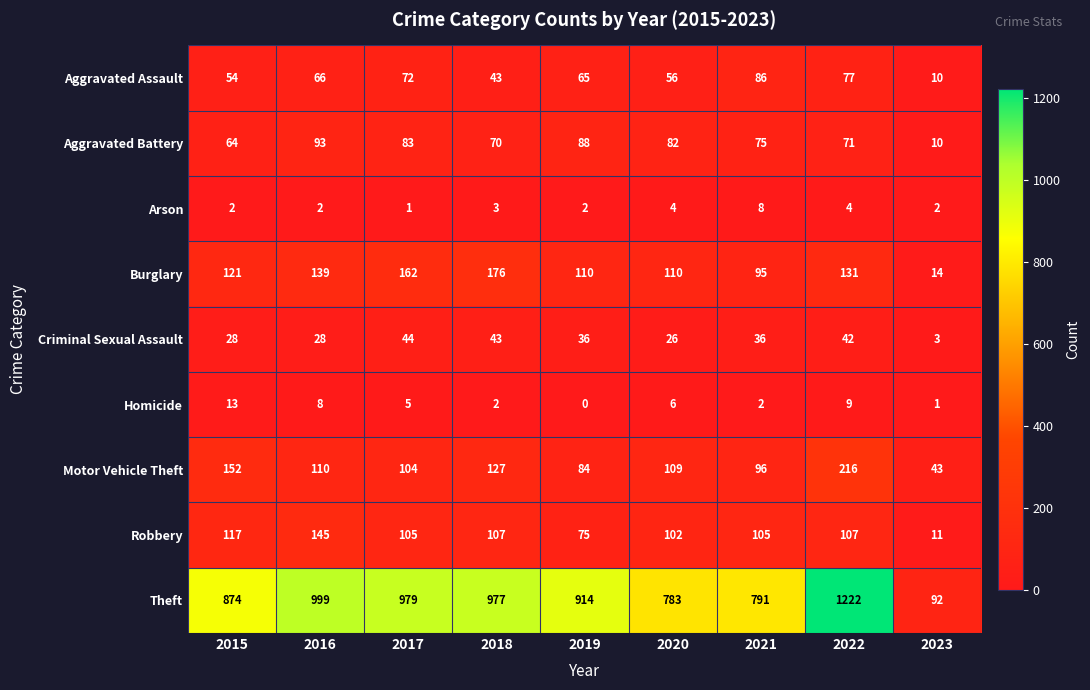

Read the Criminal Sexual Assault value at 2023.

3